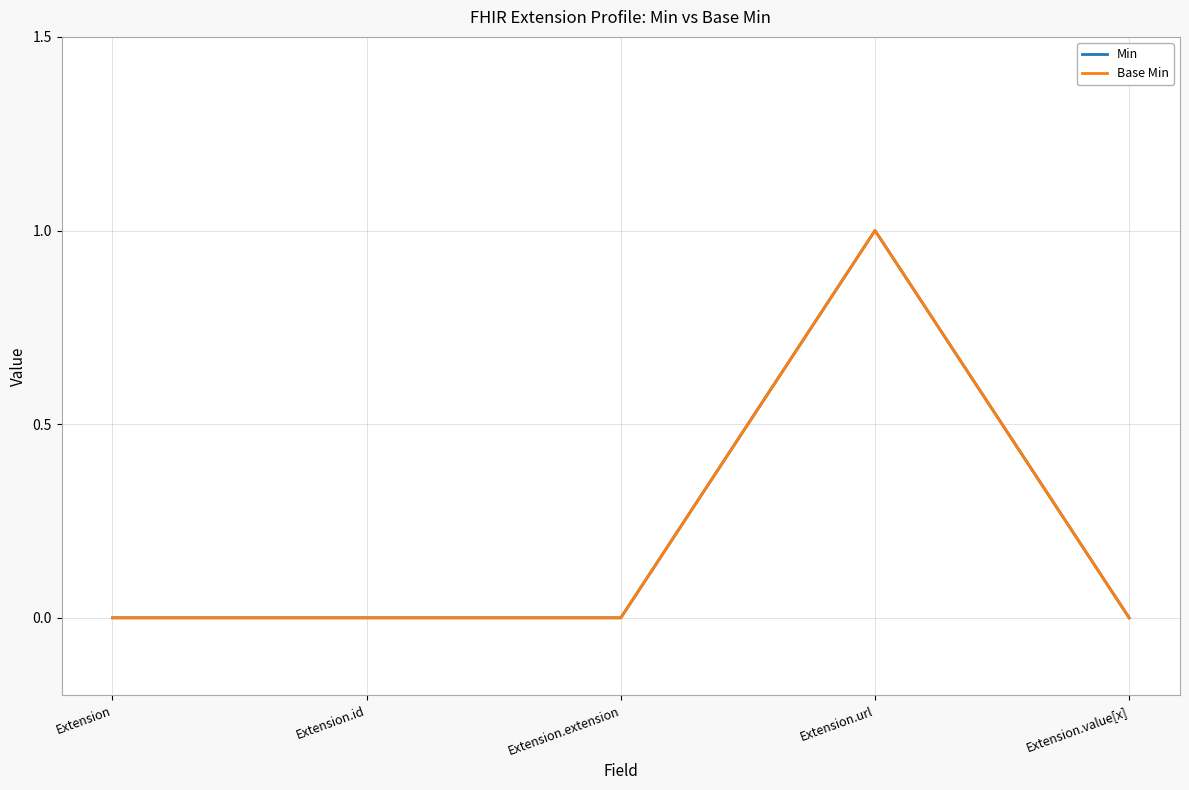

Is this an area chart (filled region under the line)?

No